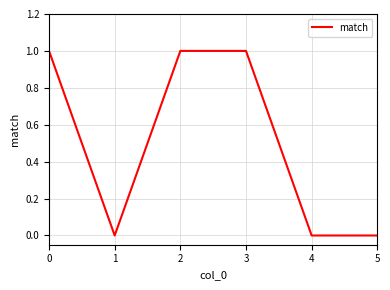

Reading left to right, extract all data points from this chart.

0=1	1=0	2=1	3=1	4=0	5=0